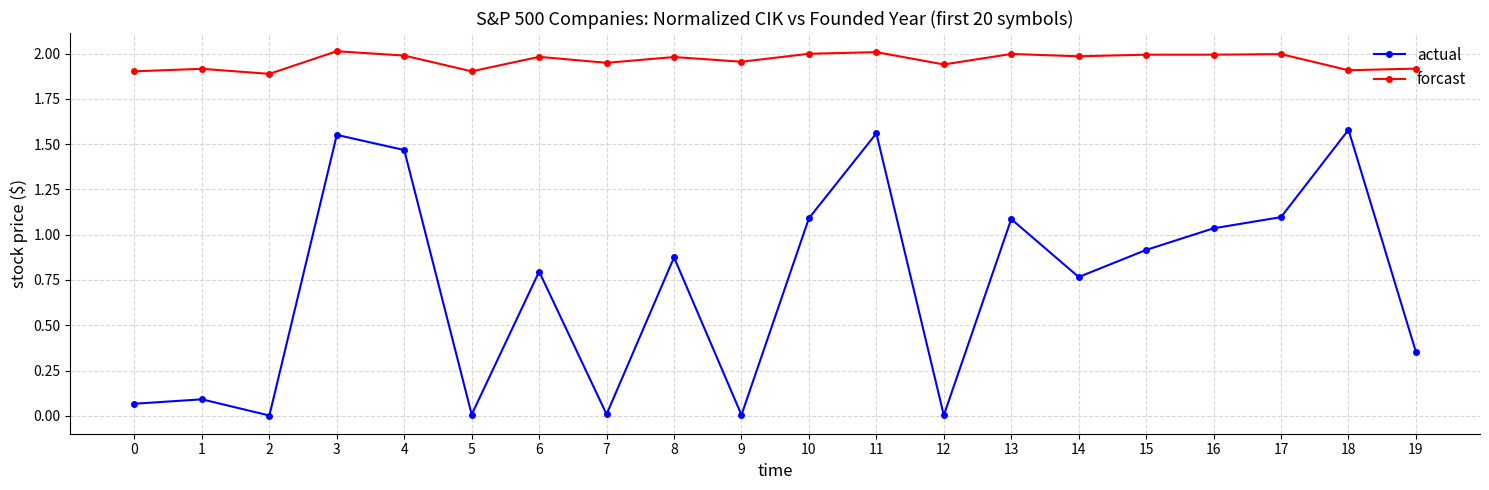

Rank the series by their maximum value, from lowest to highest.

actual, forcast